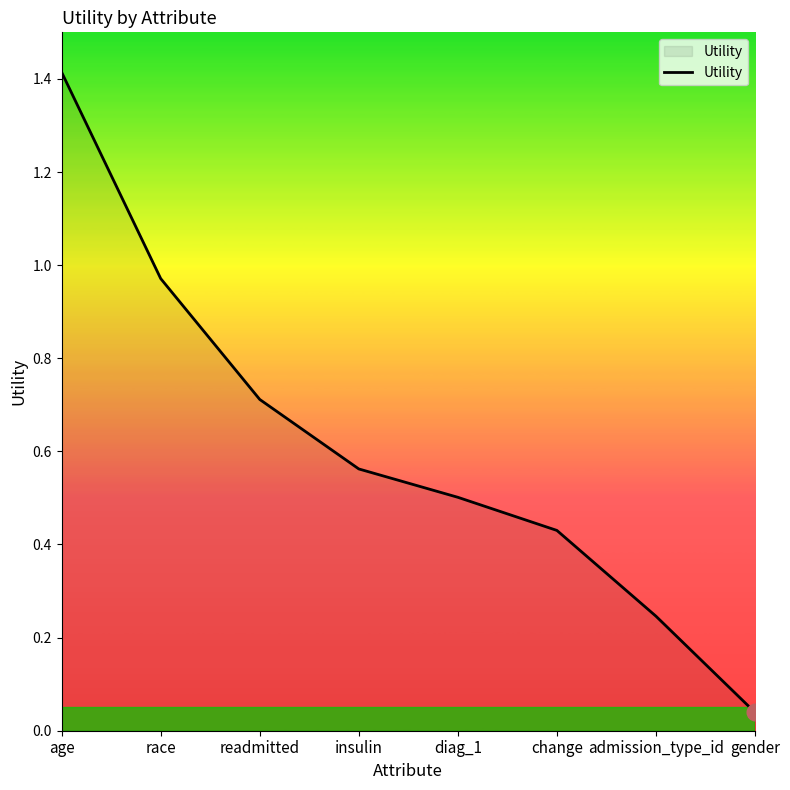

Rank the categories by value from lowest to highest.

gender, admission_type_id, change, diag_1, insulin, readmitted, race, age